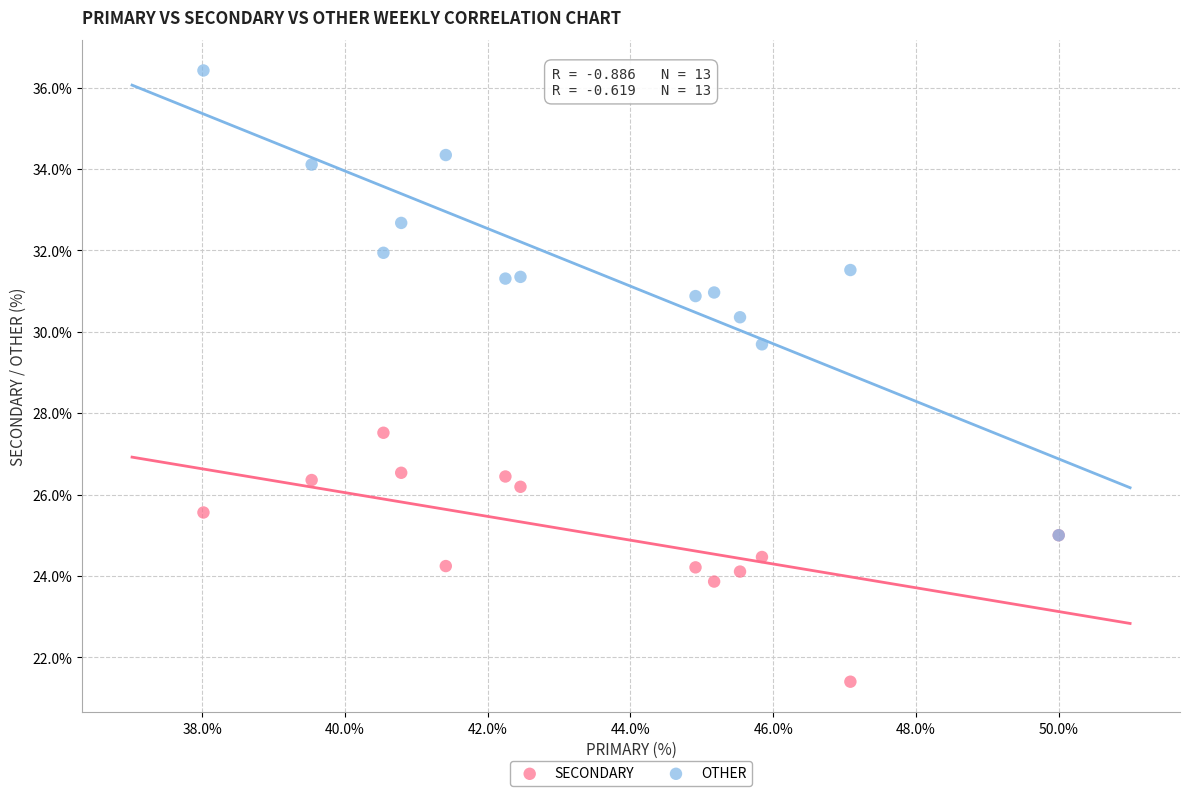

Across all series, what Y value is closest to 28?

27.5